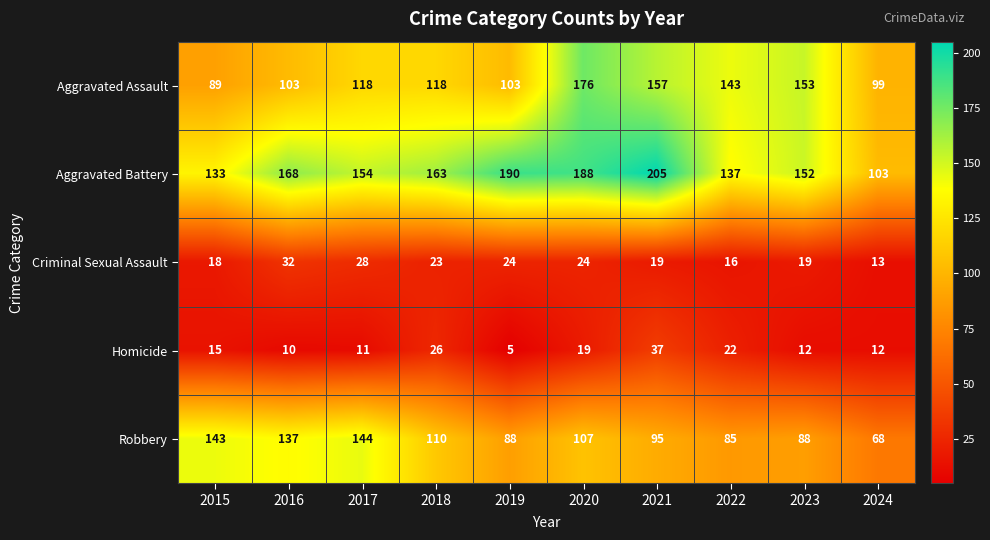

Where does the Aggravated Battery series first go above 163?

2016